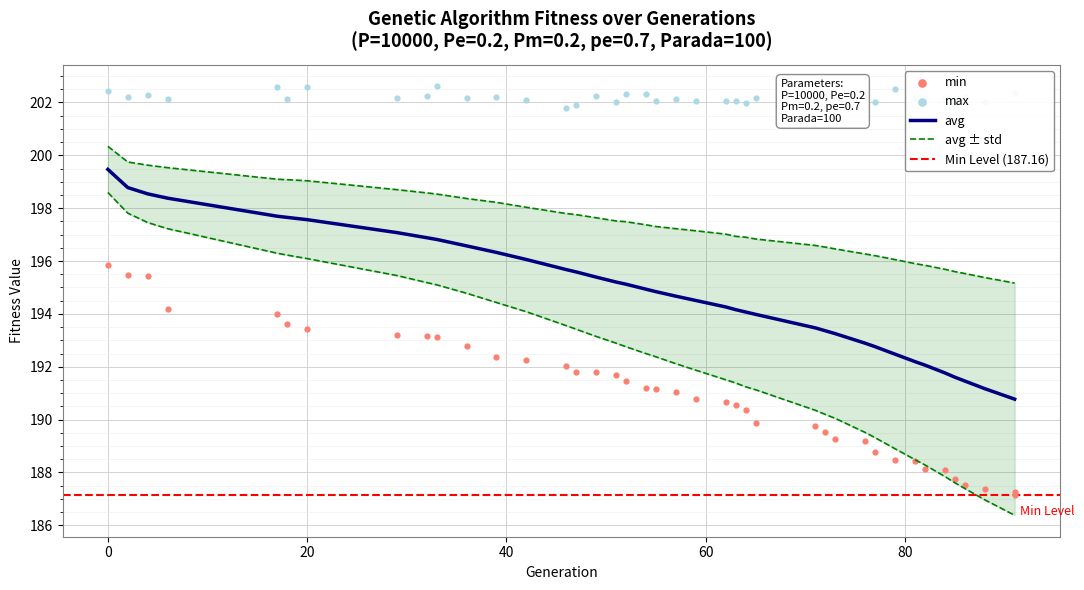

Which series has the largest Y range (max minus min)?

std